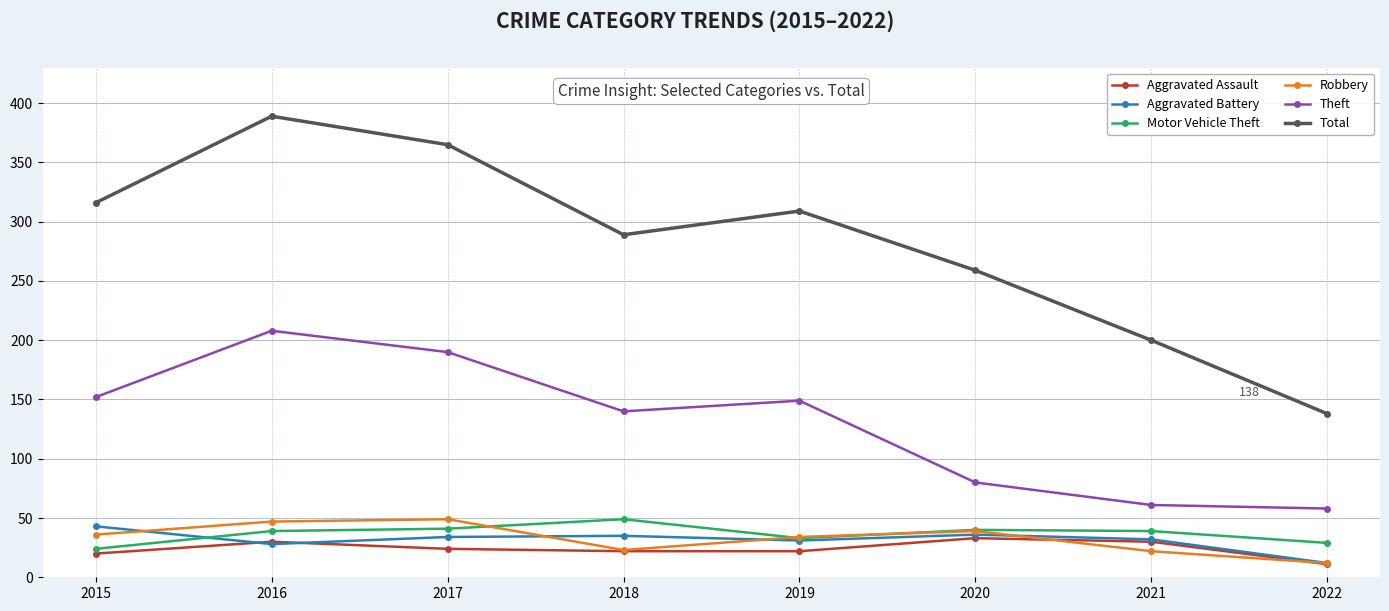

Which series has the largest range (max minus min)?

Total